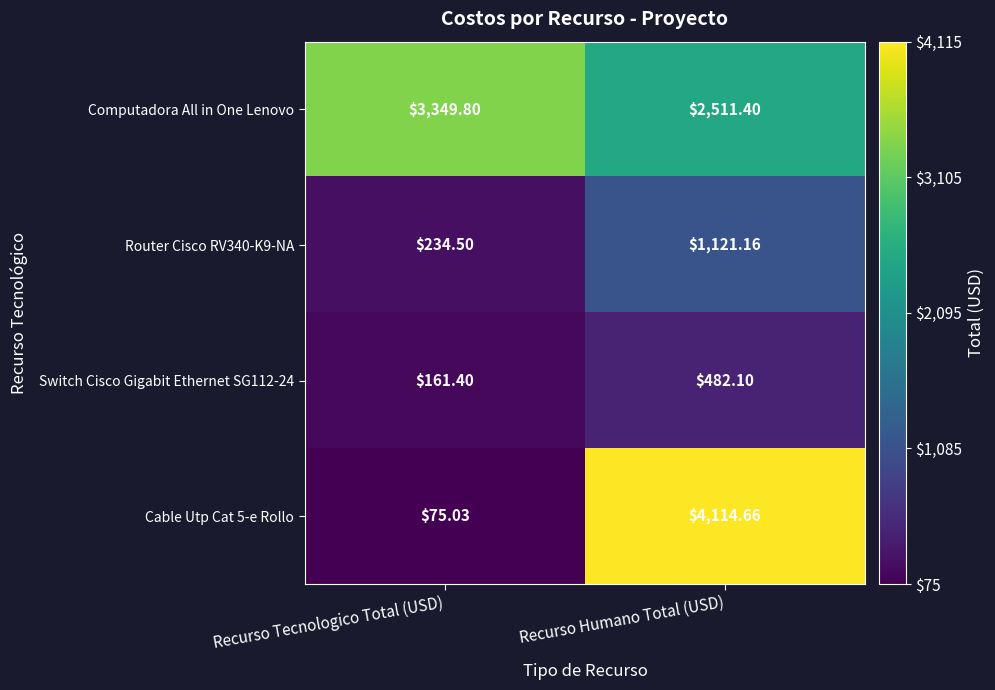

List the labels in order of Cable Utp Cat 5-e Rollo value, largest first.

Recurso Humano Total (USD), Recurso Tecnologico Total (USD)